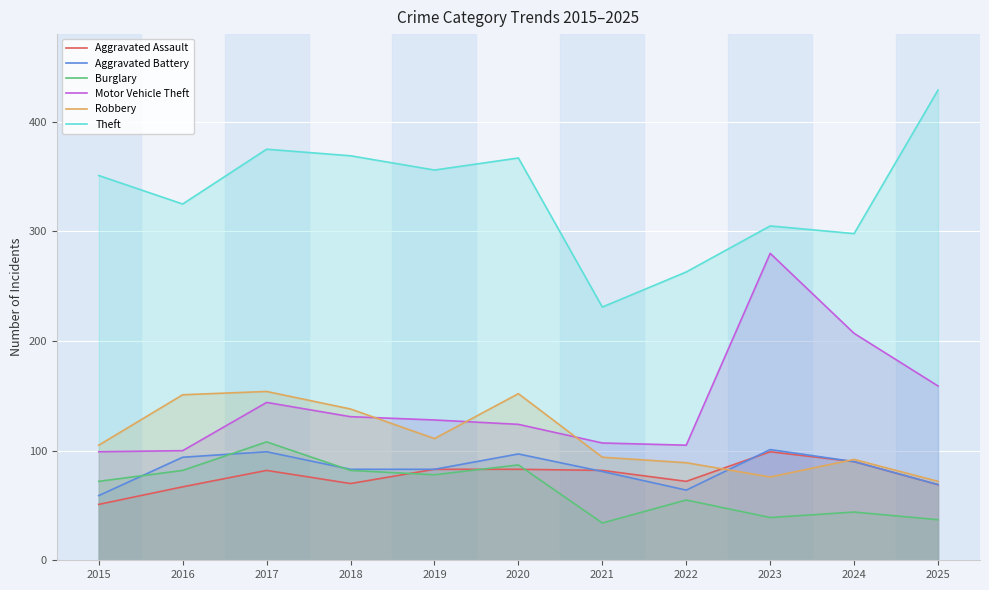

How many values in the Aggravated Battery series are below 83?

4